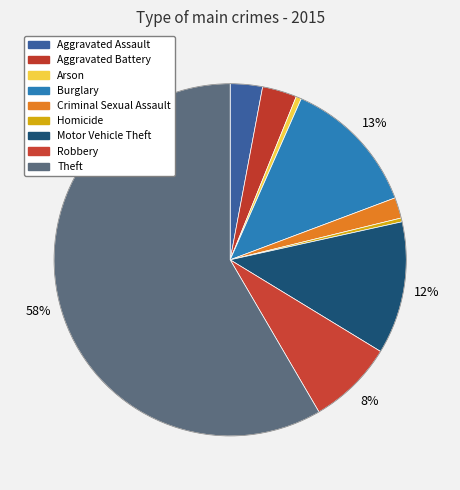

How many segments does this pie chart have?

9